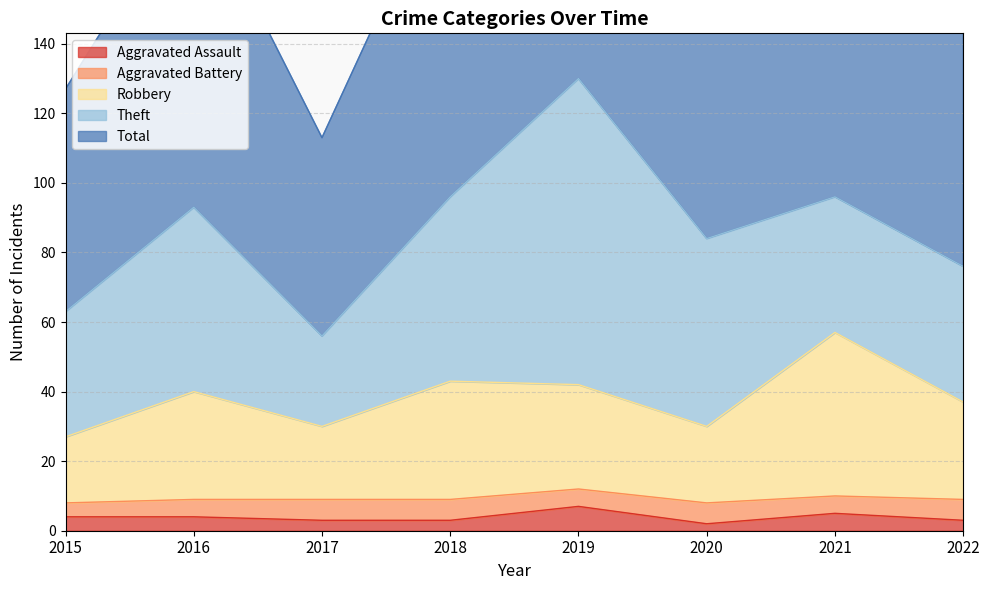

What is the sum of all Total values?

1392